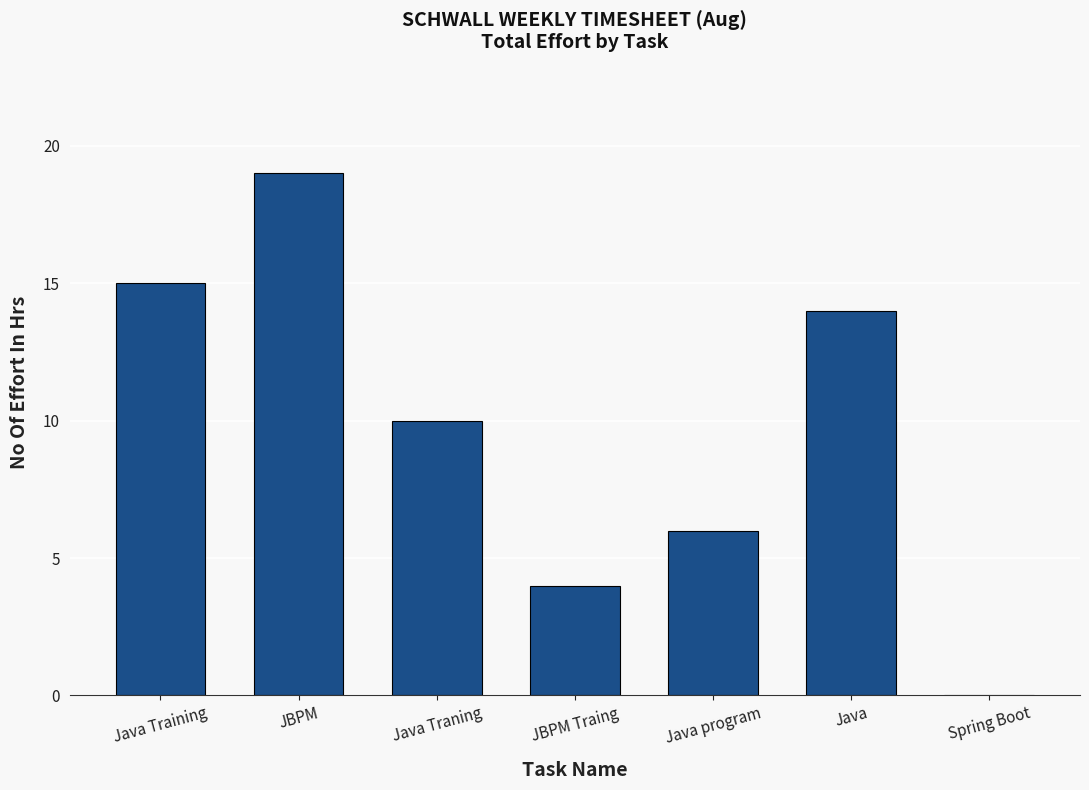

What is the sum of the values at JBPM and JBPM Traing?

23